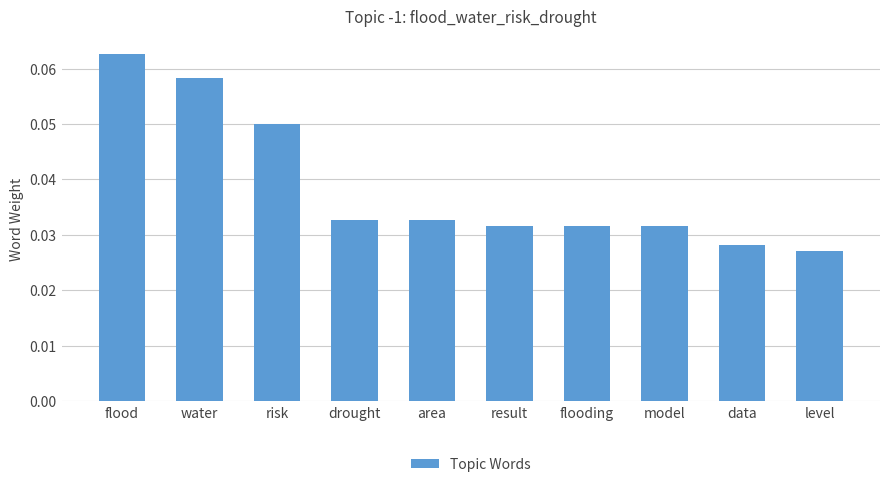

Count the values in the range 0 to 1.

10